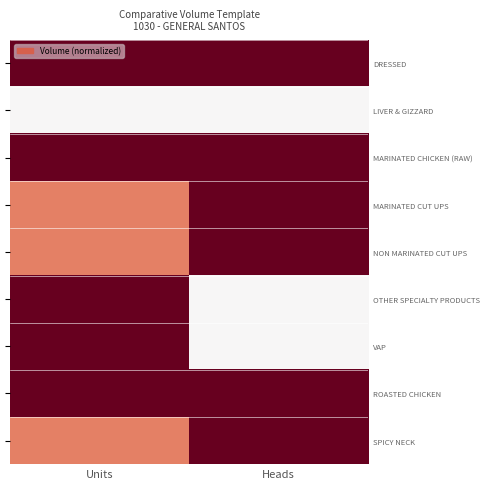

Count the number of data series in this chart.

9